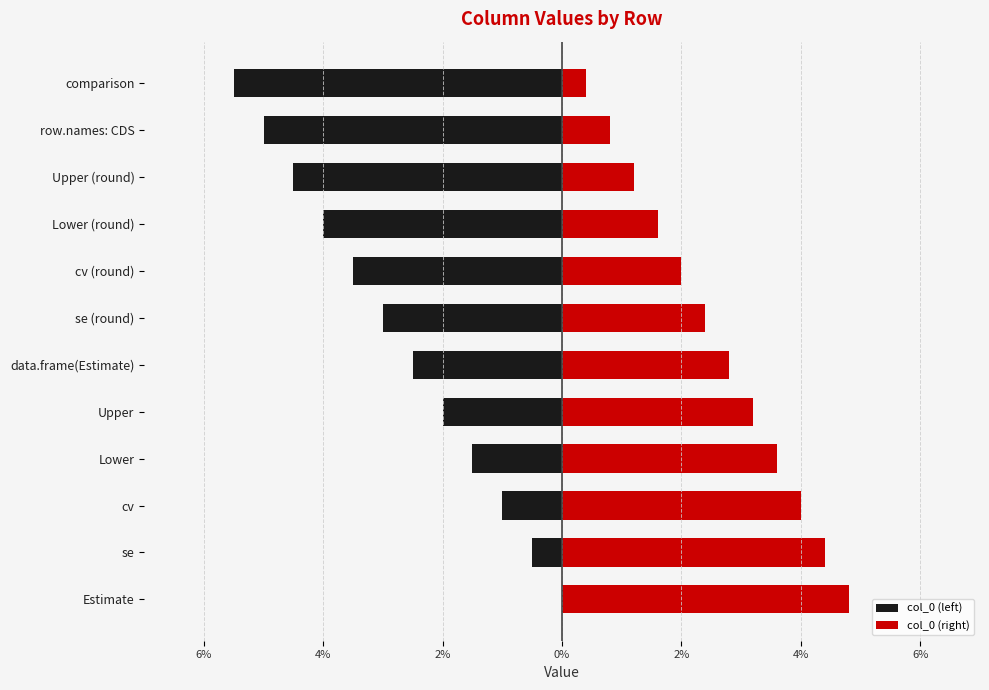

What are all the series names shown in the legend?

col_0 (left), col_0 (right)